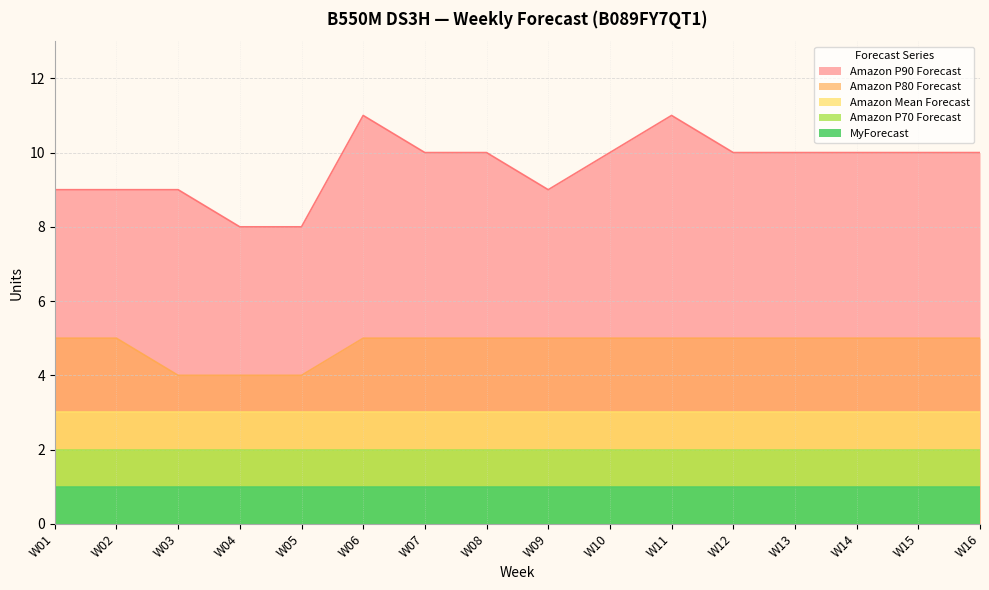

Does the chart display data point markers on the line(s)?

No